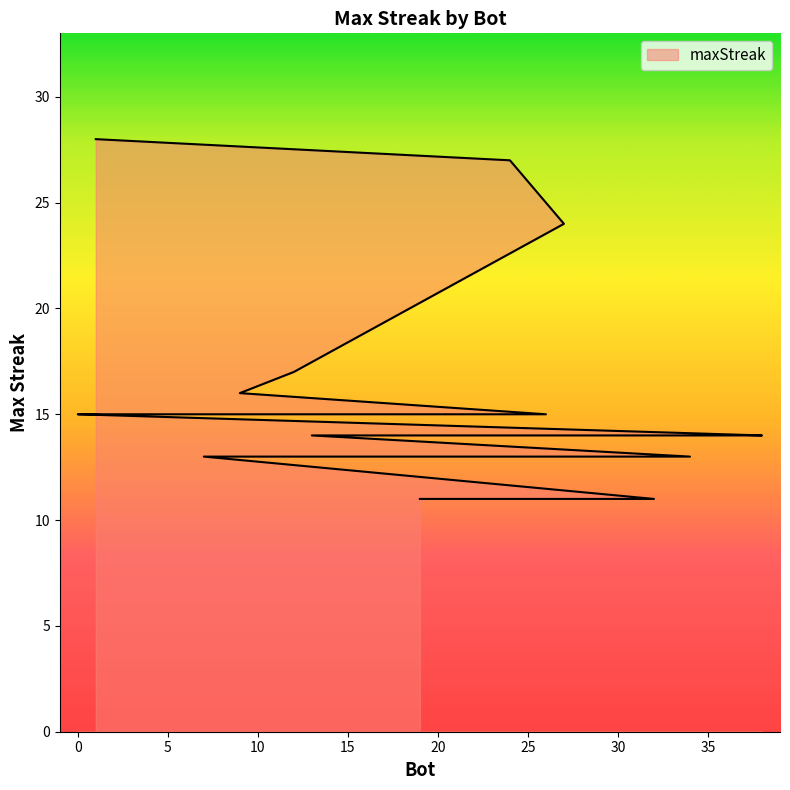

Read the value at 33, to the nearest 10.

10